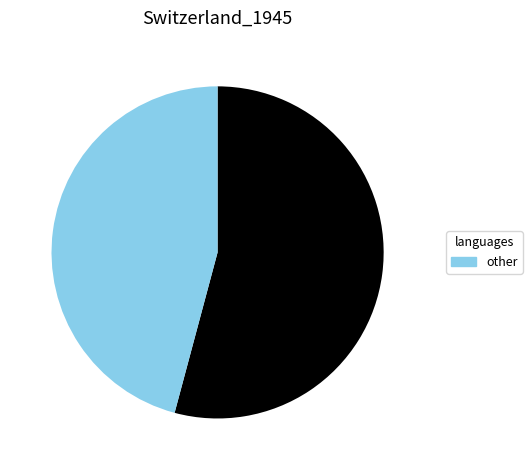

Is there a majority slice in this chart?

Yes